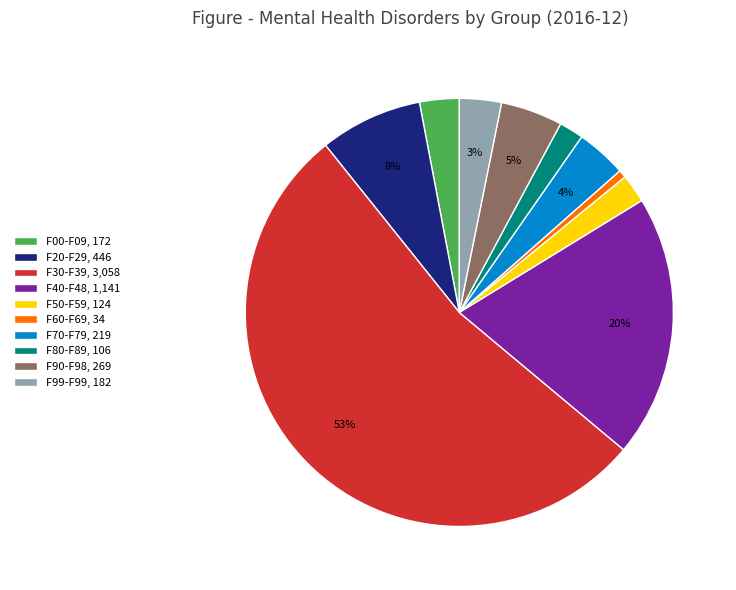

What is the smallest slice in the pie chart?

F60-F69